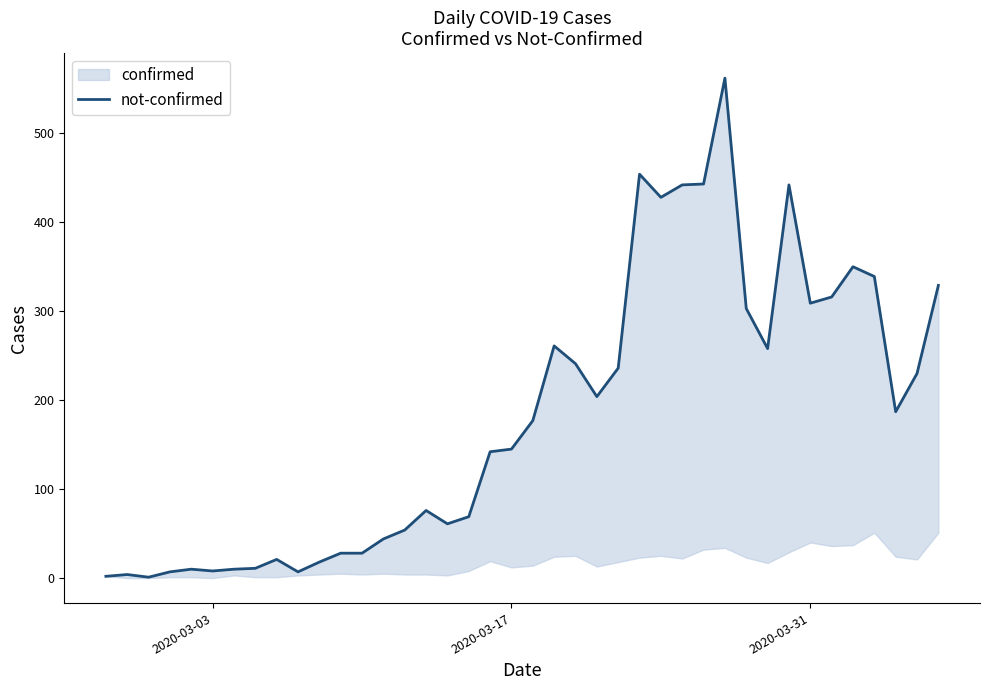

What is the difference between the maximum and minimum values?

561